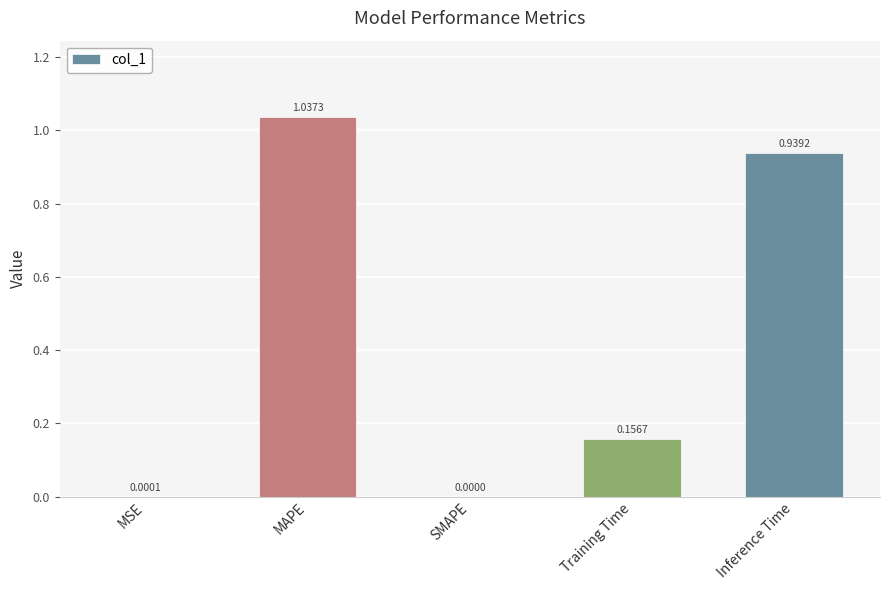

How many values exceed 0?

4